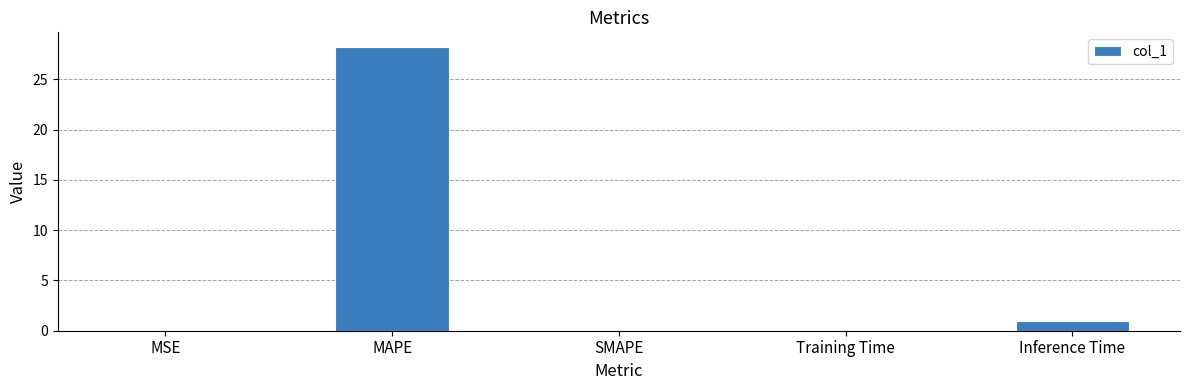

What is the change in value from SMAPE to Inference Time?

+0.9